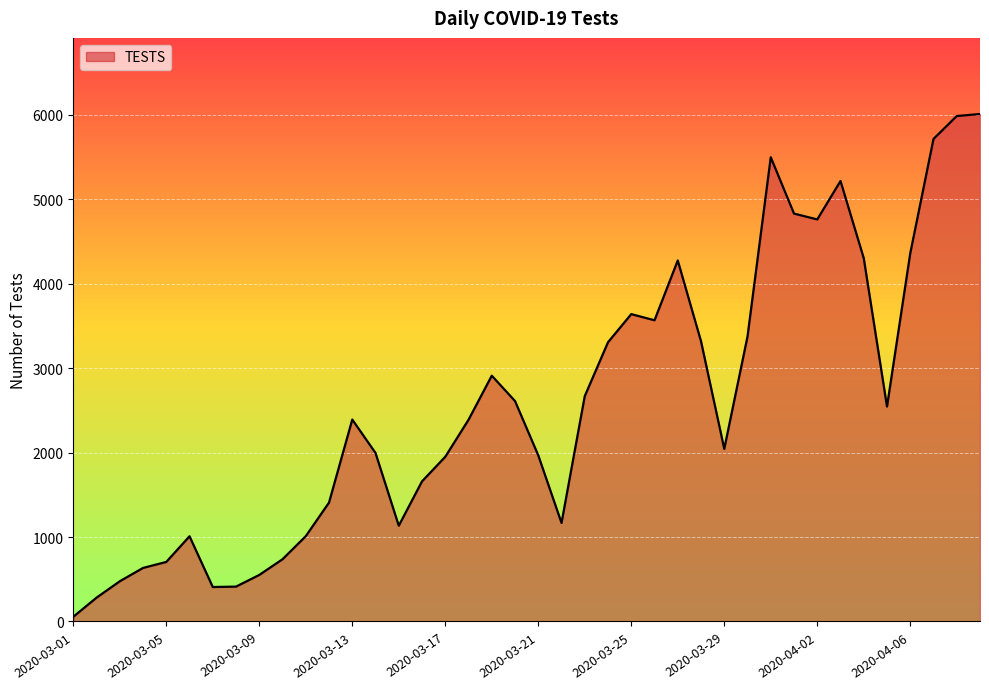

What is the greatest value displayed?

6008